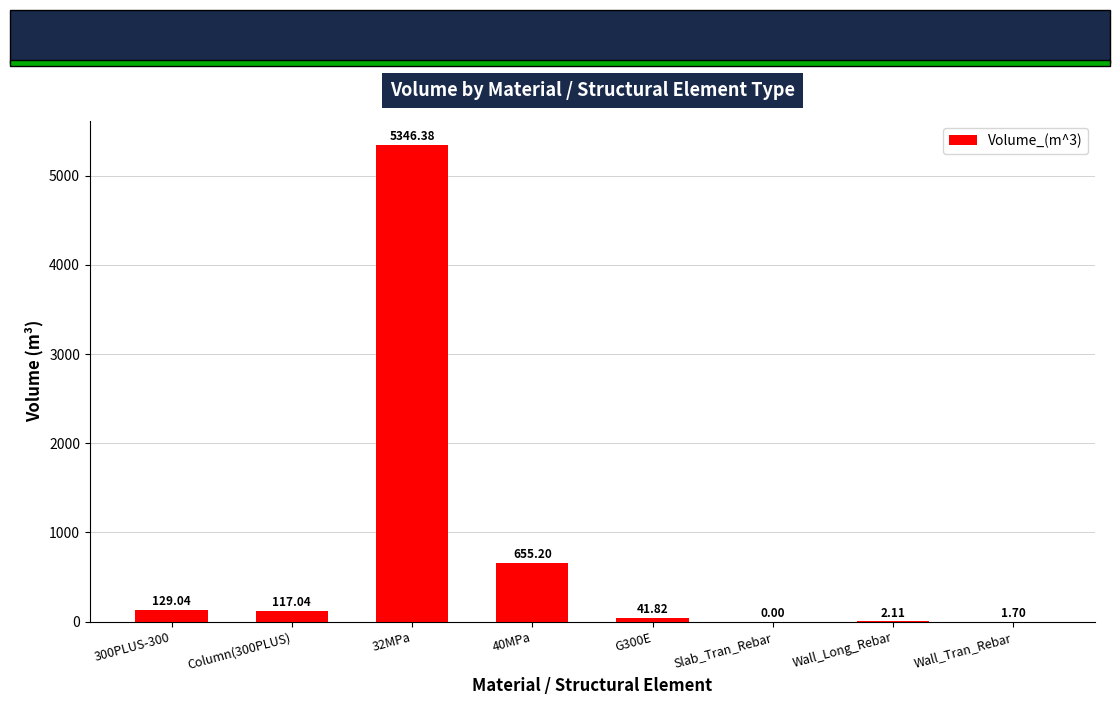

What is the change in value from Column(300PLUS) to Wall_Tran_Rebar?

-115.3